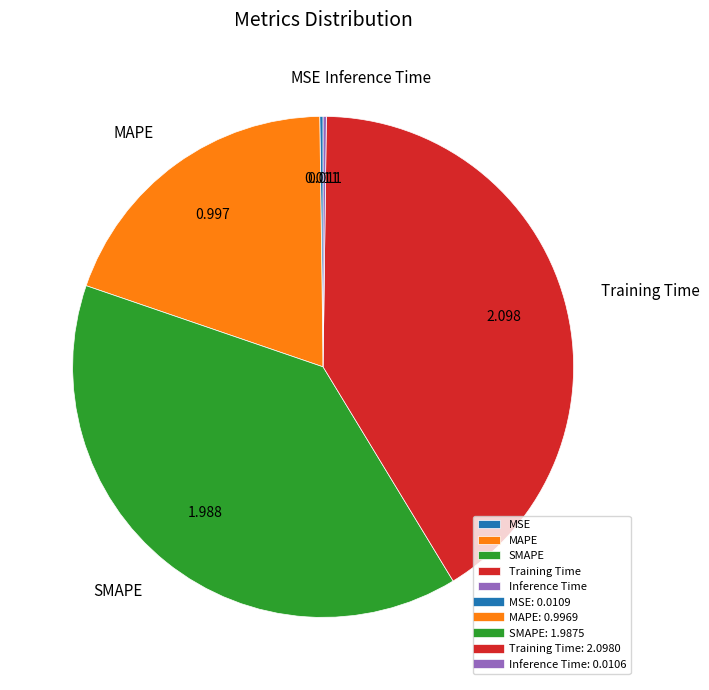

What is the ratio of the value at MAPE to the value at SMAPE?

0.5